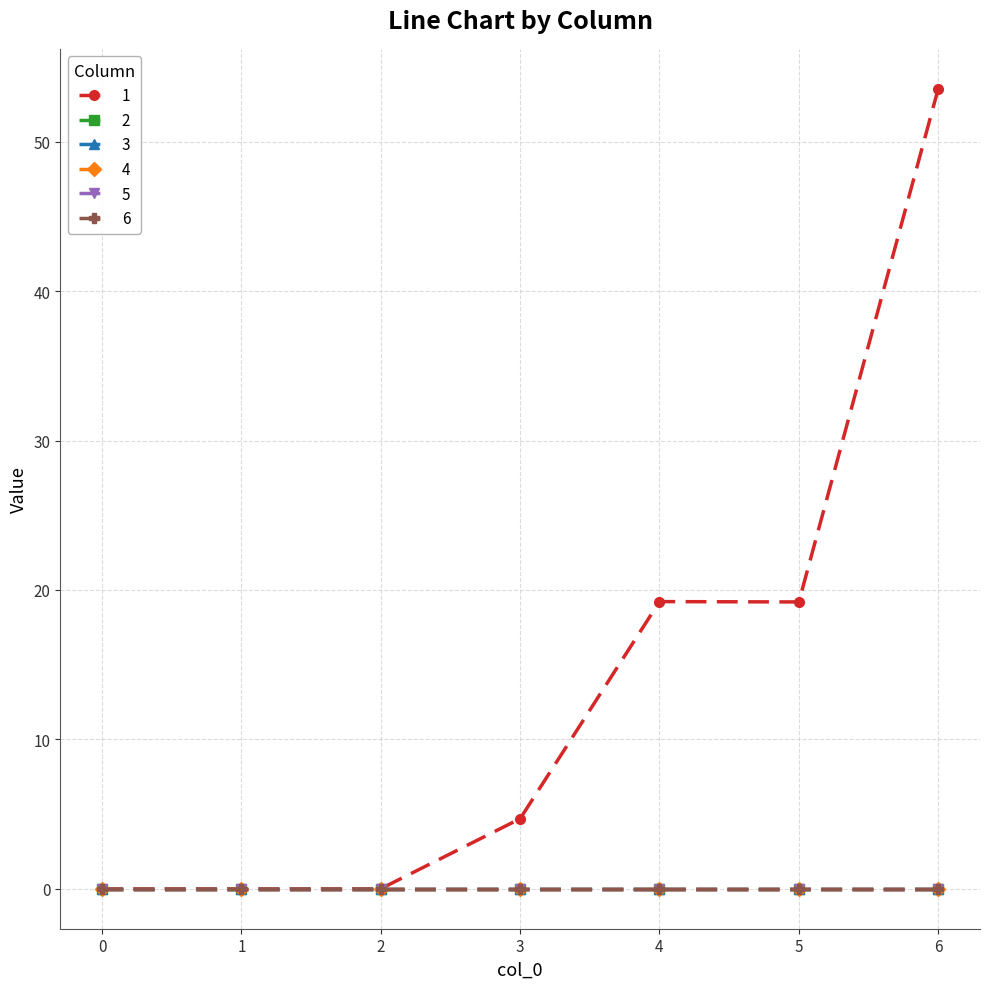

Does the chart display data point markers on the line(s)?

Yes